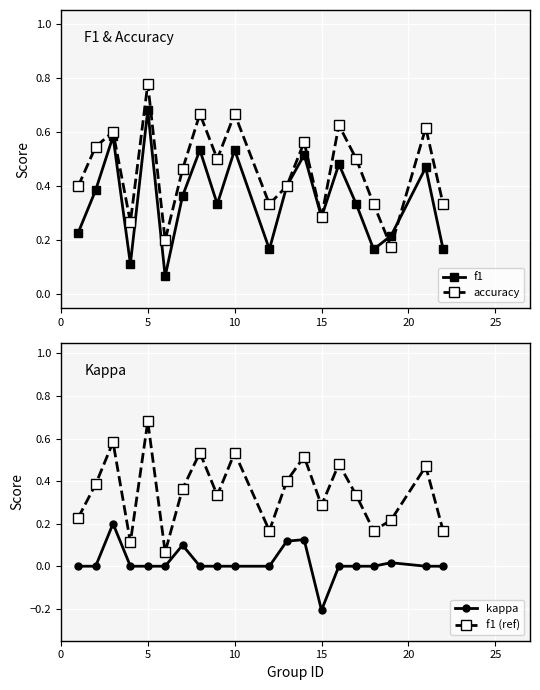

What is the greatest value displayed?

0.8